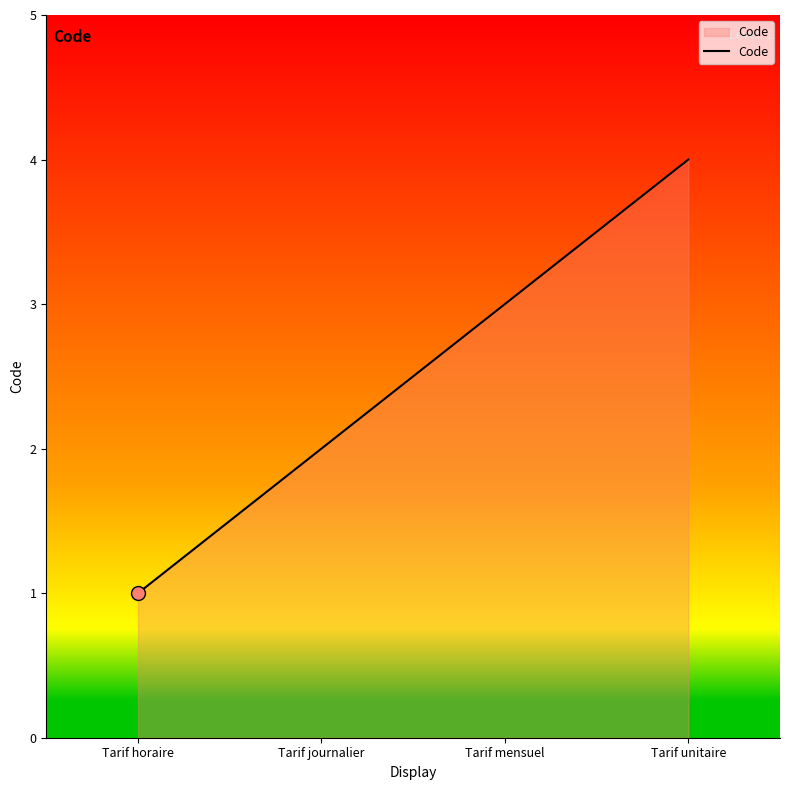

Approximately how many times larger is the value at Tarif journalier compared to Tarif horaire?

2.0